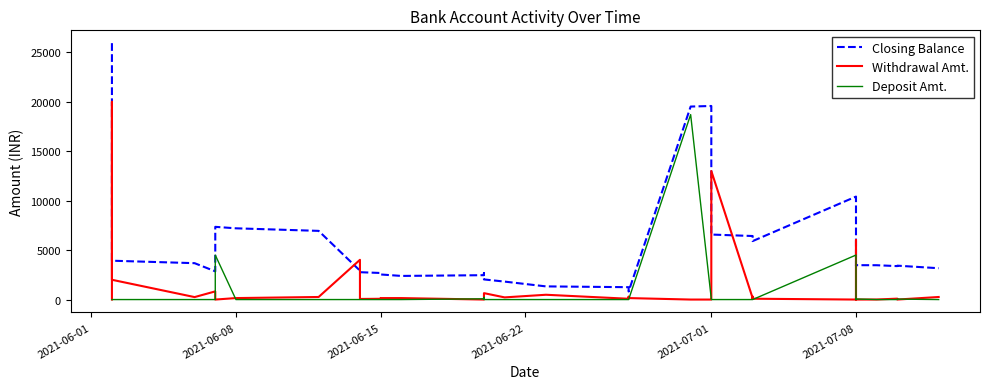

Which category has the lowest value in the Withdrawal Amt. series?

2021-07-08